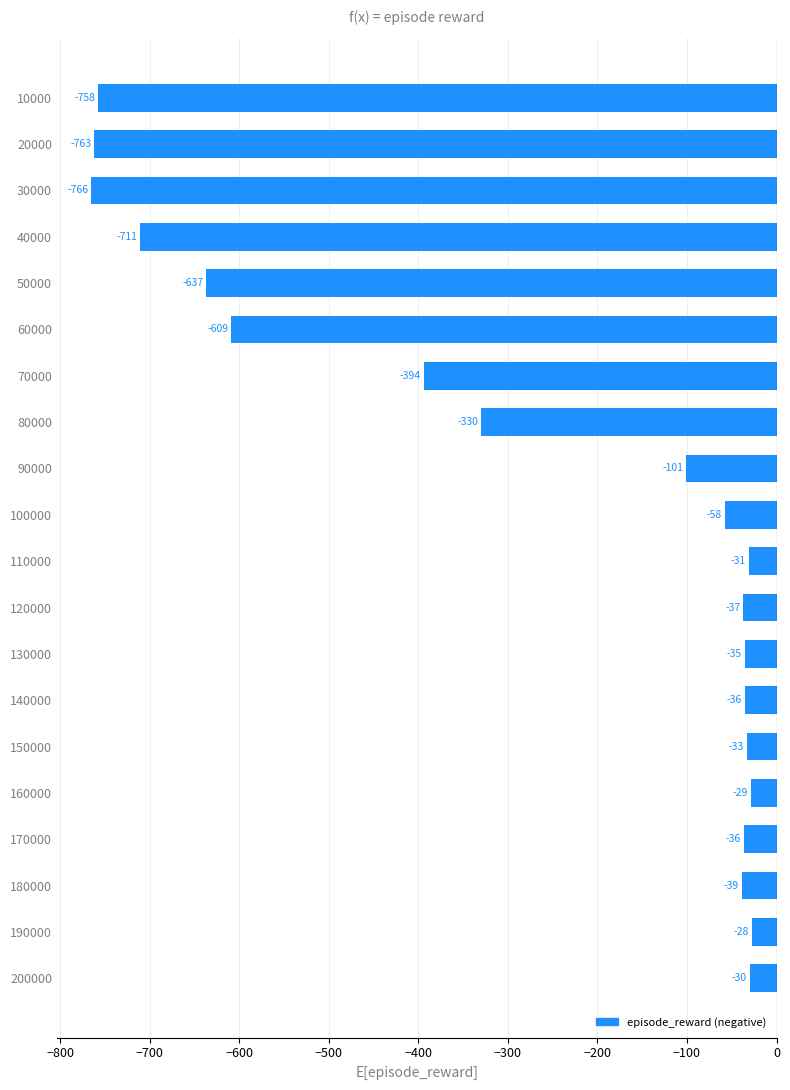

Which has a higher value, 130000 or 50000?

130000